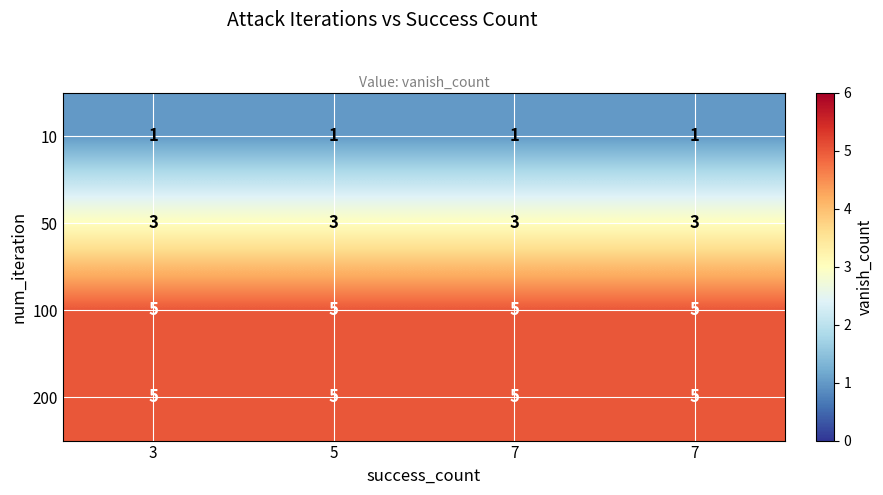

How many series are shown in this chart?

4